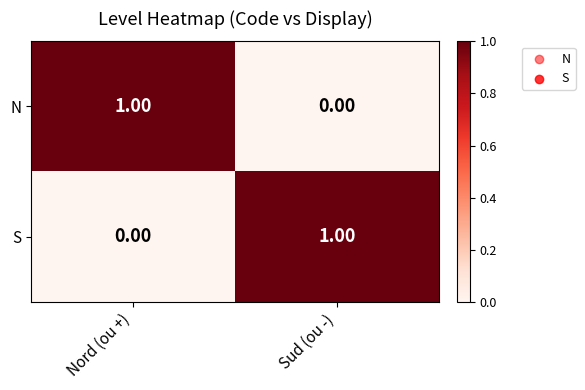

Rank the series at Nord (ou +) from highest to lowest value.

N, S